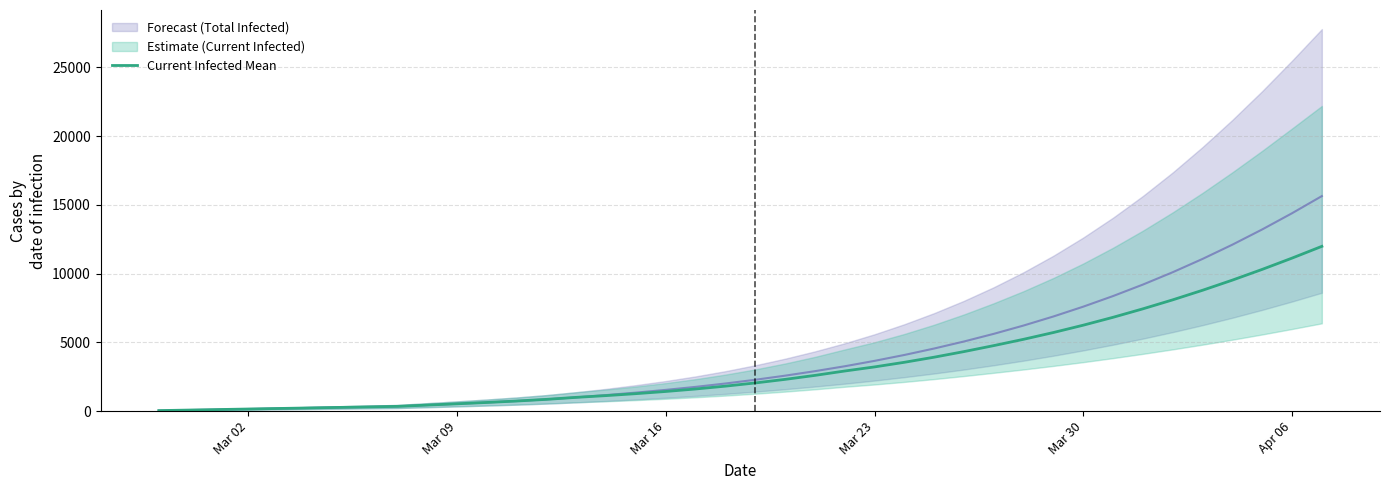

Reading right to left, list all the values displayed in this chart.

11987	11131	10311	9530	8792	8096	7442	6826	6252	5719	5226	4767	4331	3924	3552	3216	2918	2599	2310	2050	1817	1611	1430	1271	1129	1002	856	735	630	533	440	346	307	269	230	192	154	115	77	38